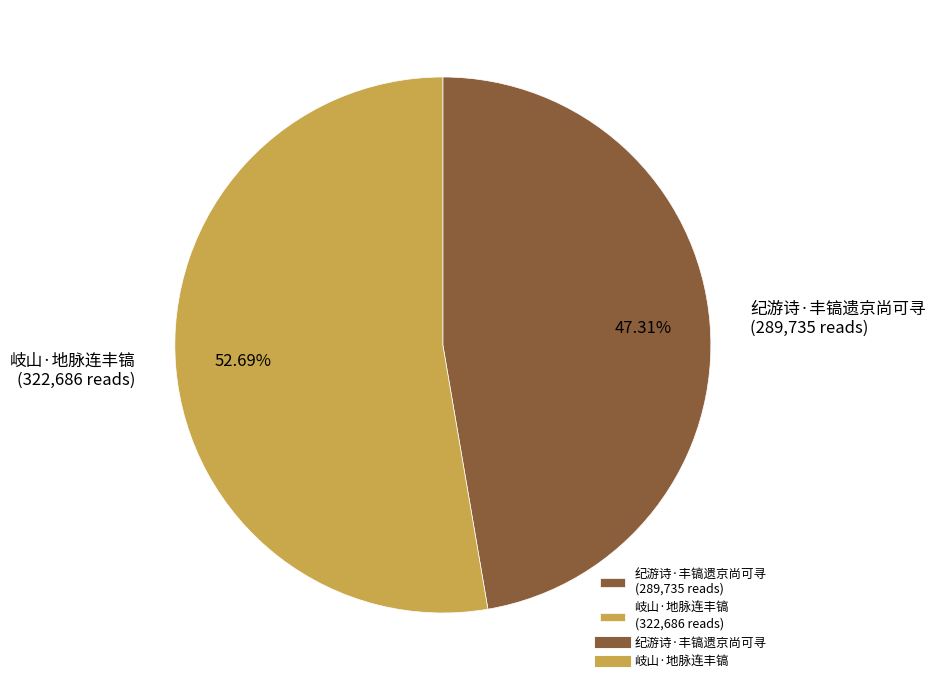

Approximately how many times larger is the value at 纪游诗·丰镐遗京尚可寻 compared to 岐山·地脉连丰镐?

0.9